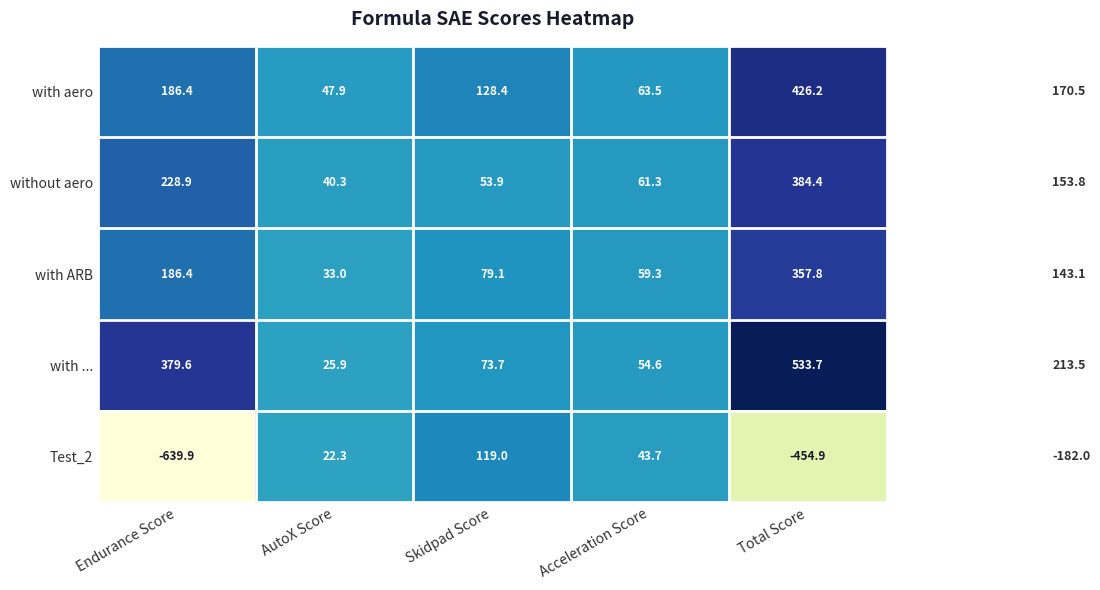

Reading left to right, list all the values displayed in this chart.

with aero: Endurance Score=186.4	AutoX Score=47.9	Skidpad Score=128.4	Acceleration Score=63.5	Total Score=426.2
without aero: Endurance Score=228.9	AutoX Score=40.3	Skidpad Score=53.9	Acceleration Score=61.3	Total Score=384.4
with ARB: Endurance Score=186.4	AutoX Score=33.0	Skidpad Score=79.1	Acceleration Score=59.3	Total Score=357.8
with ...: Endurance Score=379.6	AutoX Score=25.9	Skidpad Score=73.7	Acceleration Score=54.6	Total Score=533.7
Test_2: Endurance Score=-639.9	AutoX Score=22.3	Skidpad Score=119.0	Acceleration Score=43.7	Total Score=-454.9